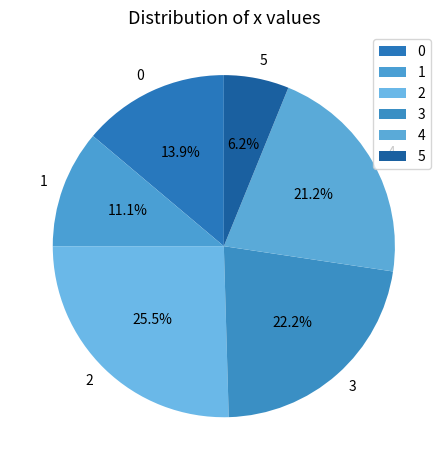

How many segments does this pie chart have?

6